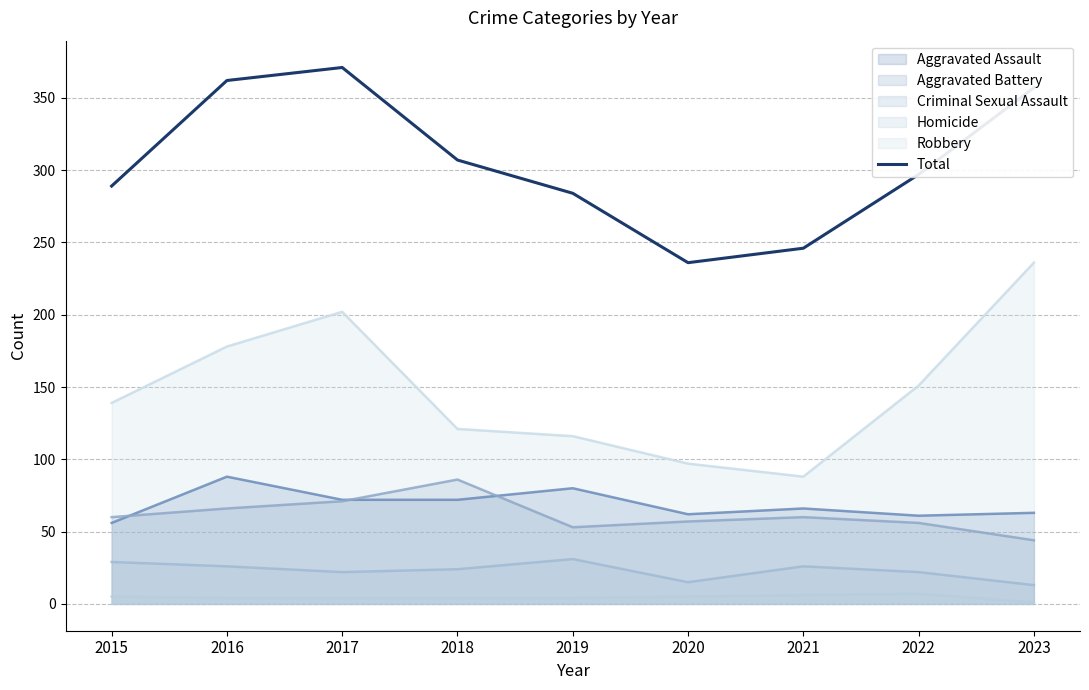

Where does the data first go above 297?

2016